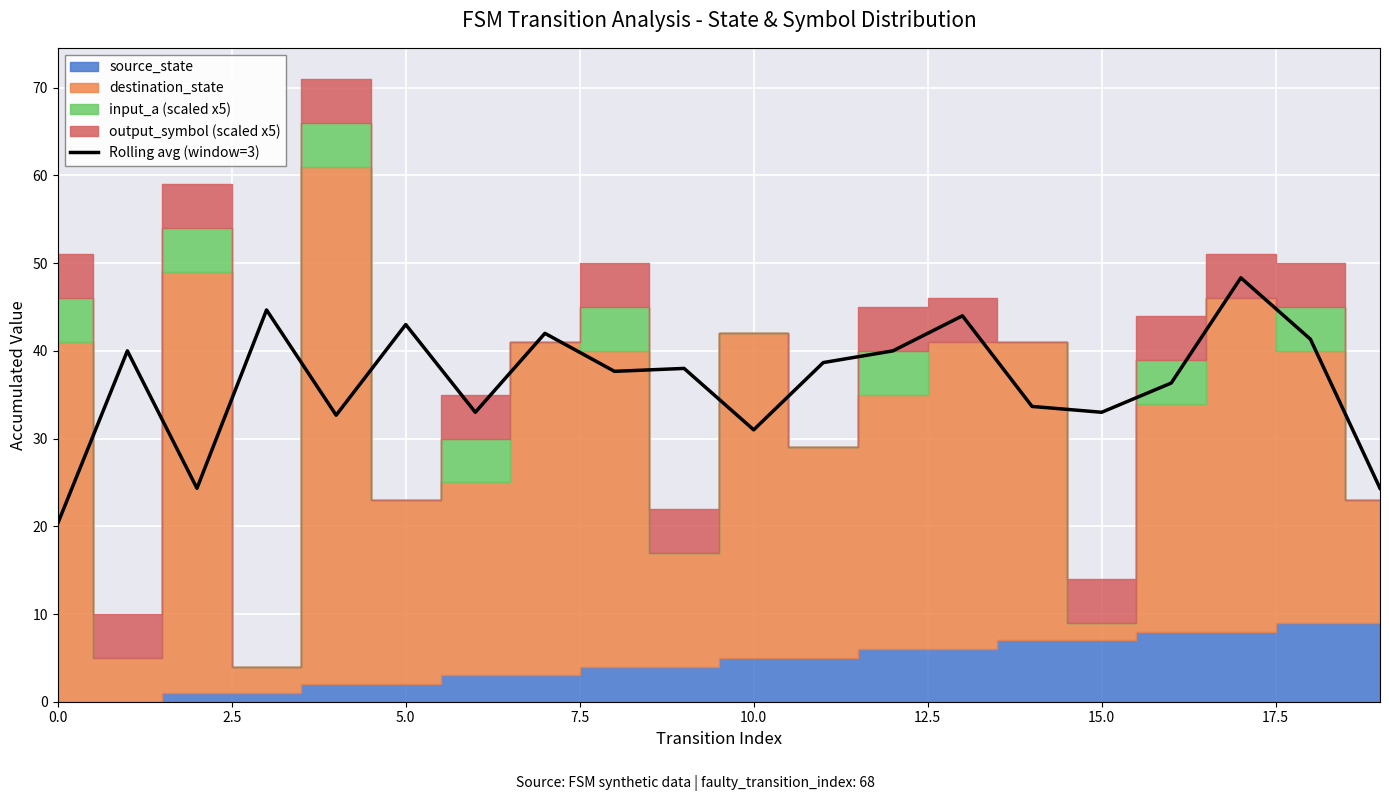

Reading left to right, list all the values displayed in this chart.

20.3	40.0	24.3	44.7	32.7	43.0	33.0	42.0	37.7	38.0	31.0	38.7	40.0	44.0	33.7	33.0	36.3	48.3	41.3	24.3